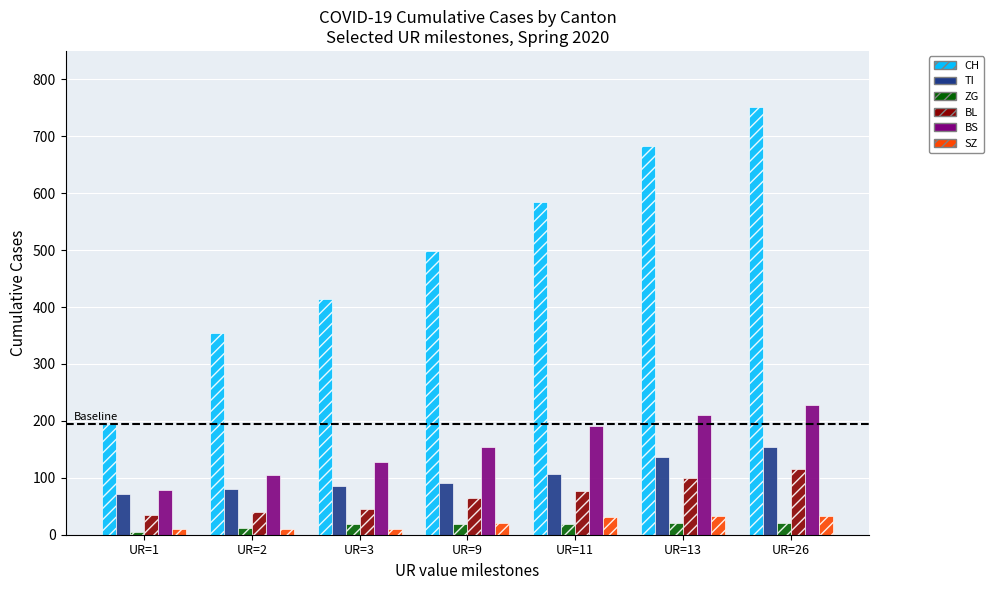

Which series has the widest spread of values?

CH